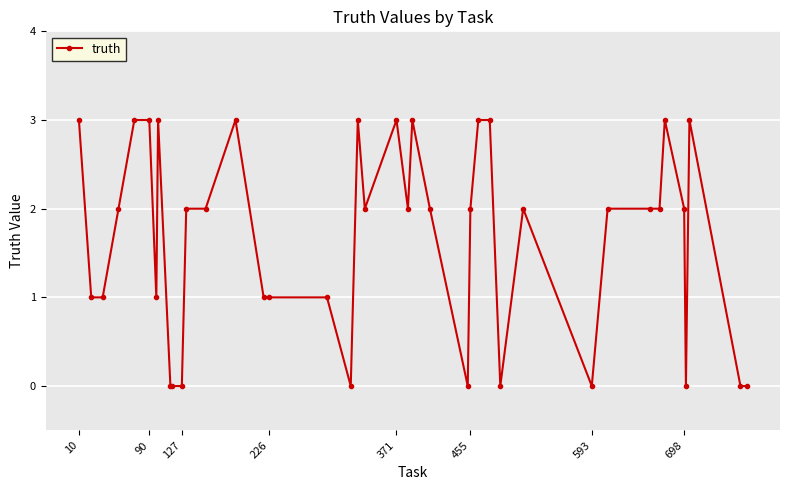

How many series are shown in this chart?

1